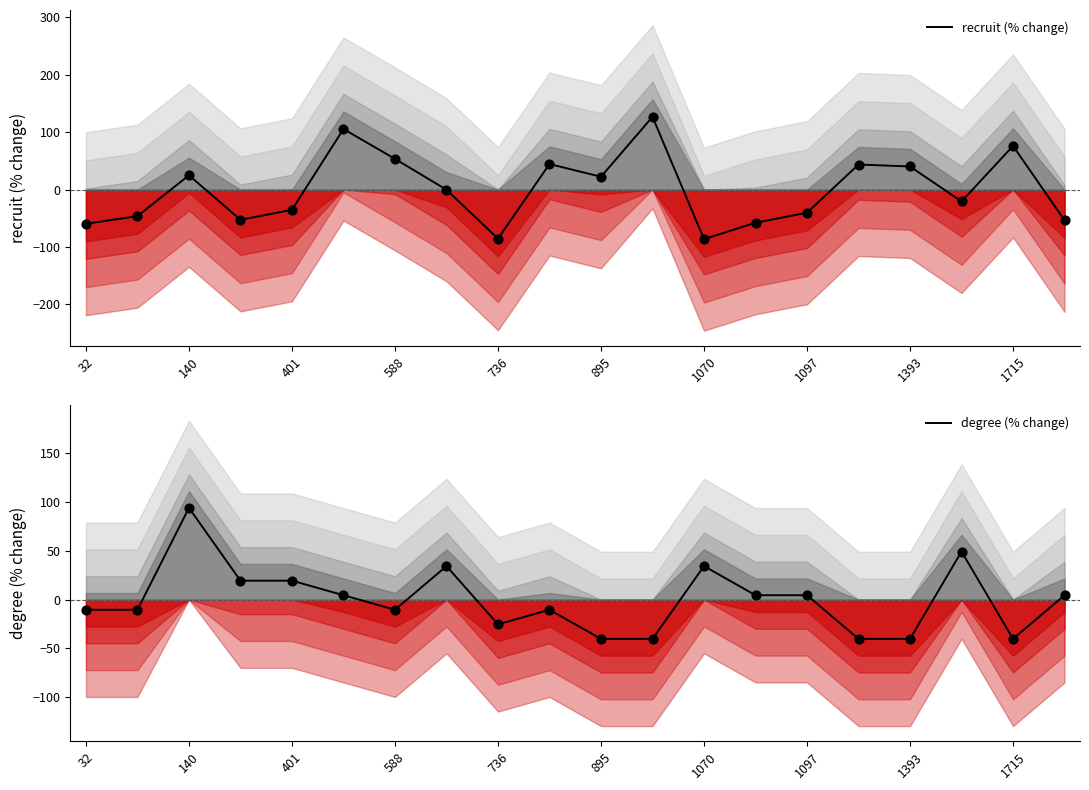

What are all the series names shown in the legend?

recruit (% change), degree (% change)